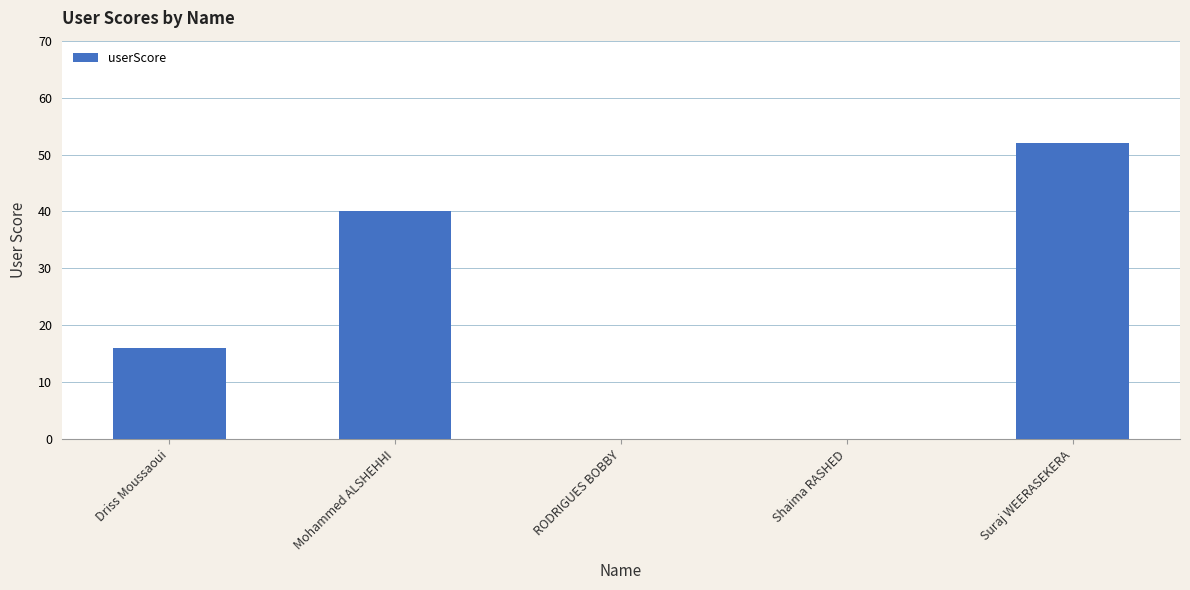

Count the number of categories in the chart.

5